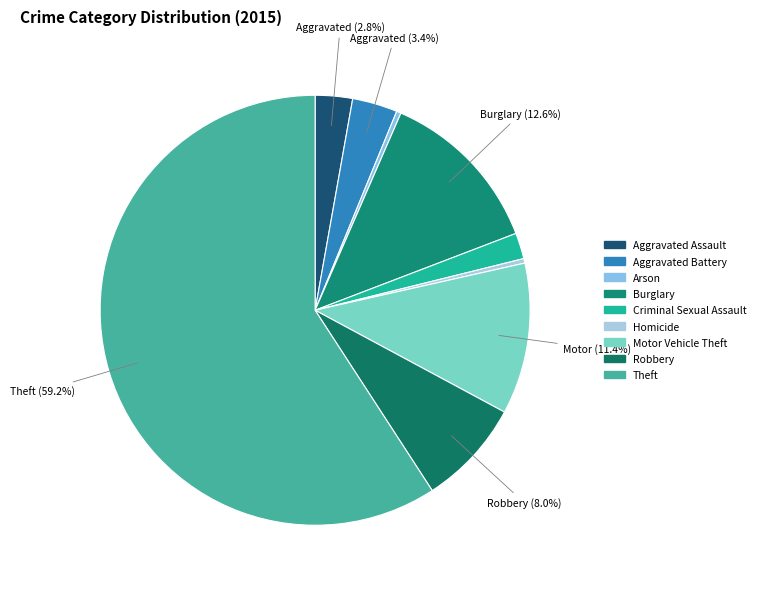

How many segments does this pie chart have?

9